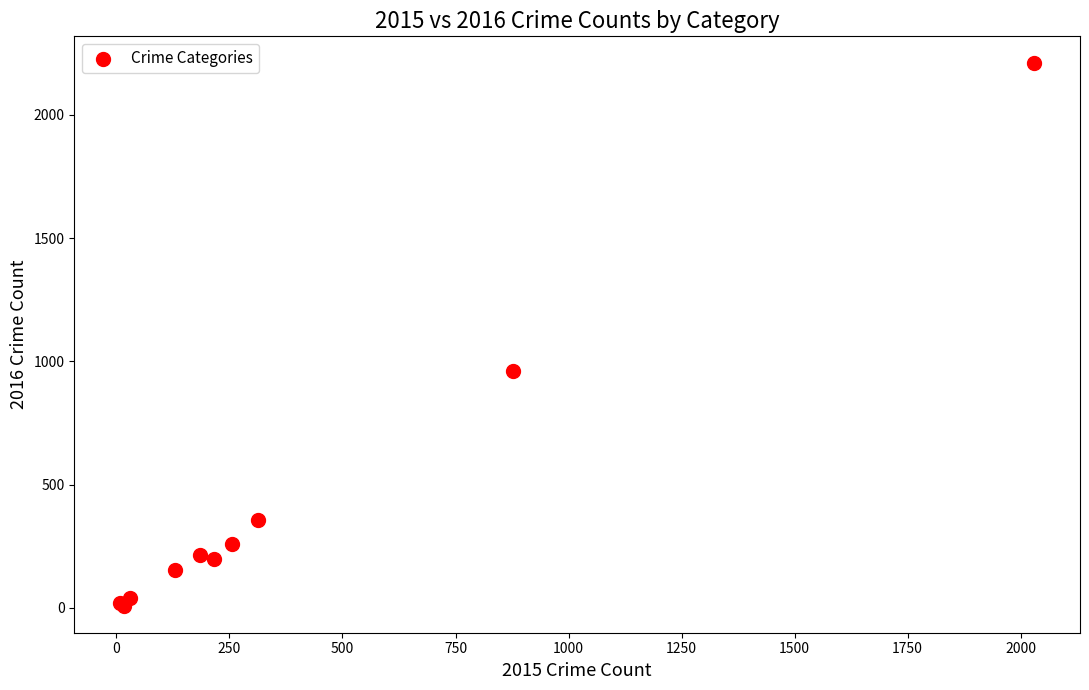

What Y value in the scatter plot is closest to 1108?

962